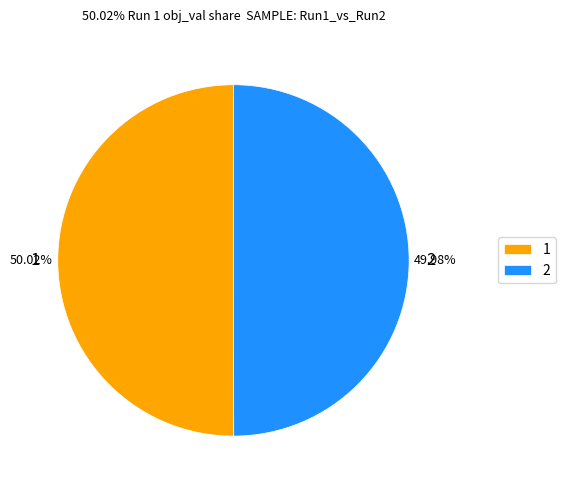

Is there a majority slice in this chart?

Yes